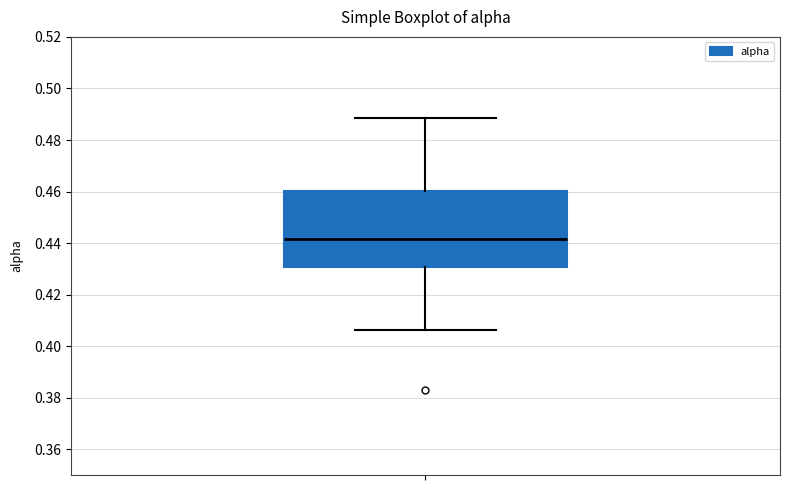

Read this box plot against the y-axis: the position of the median line, the range covered by the box, and the ends of both whiskers. The values are not printed on the chart, so give them approximately, as read against the axis.

median 0.442, box 0.430 to 0.460, whiskers 0.406 to 0.488